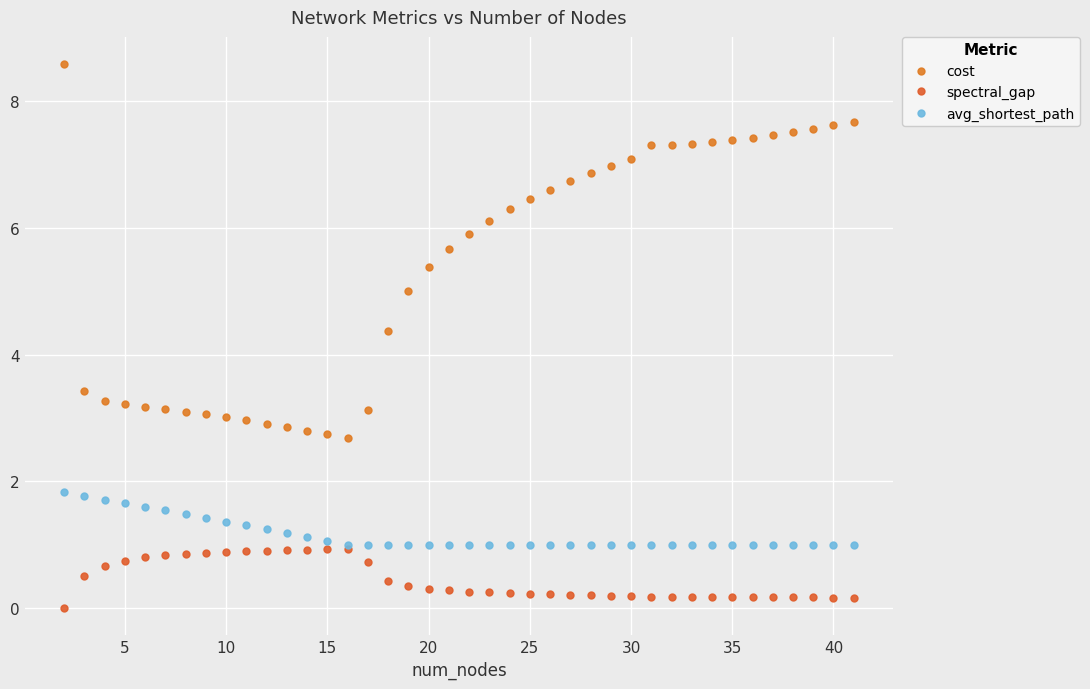

How many lines are shown in the chart?

3